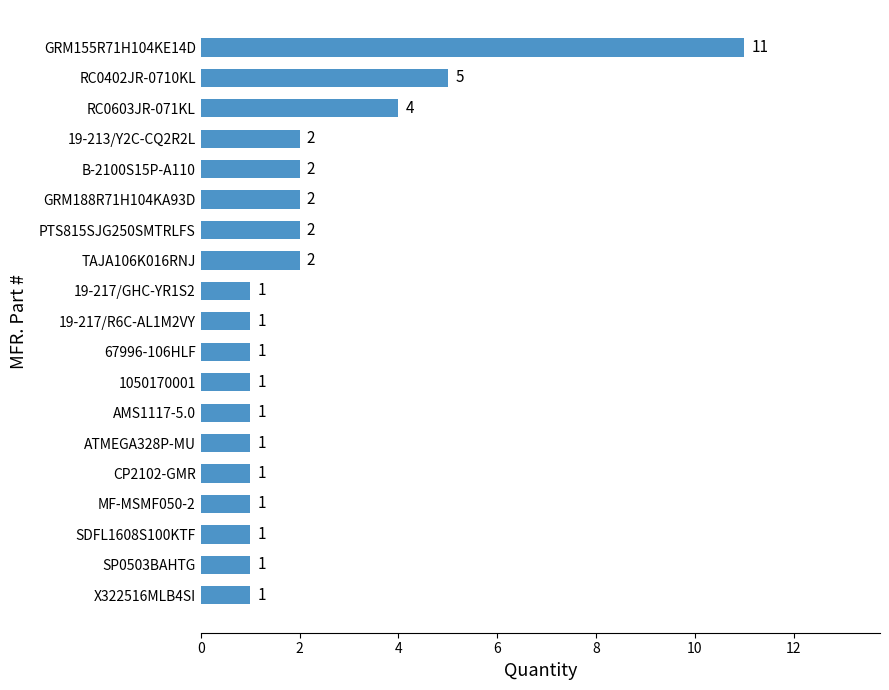

Approximately how many times larger is the value at SDFL1608S100KTF compared to PTS815SJG250SMTRLFS?

0.5